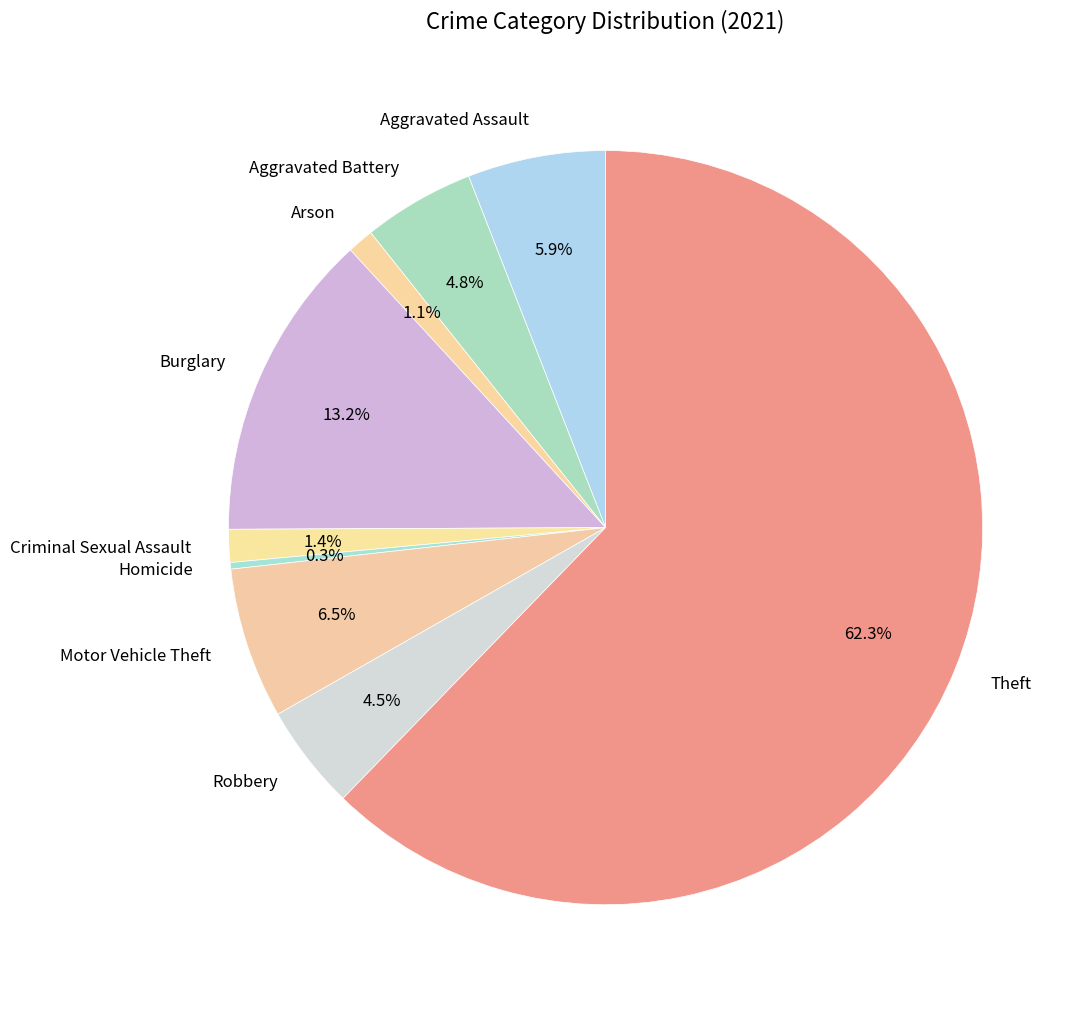

To the nearest percent, what portion does Aggravated Battery represent?

5%